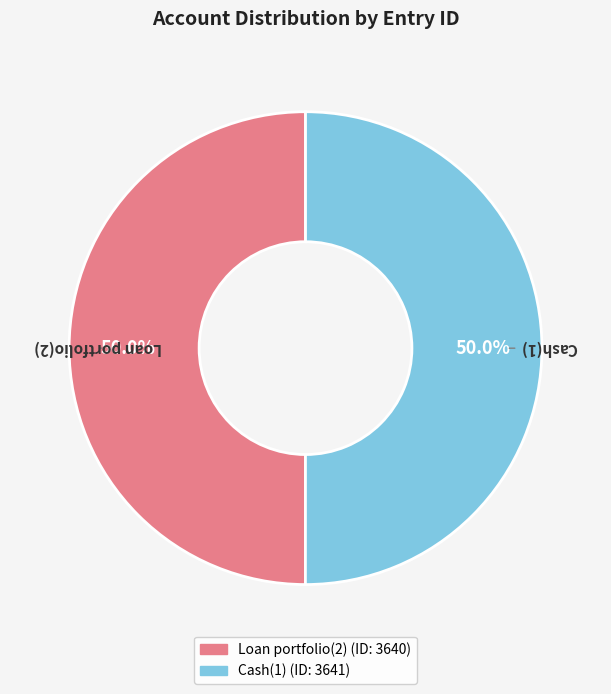

To the nearest percent, what portion does Cash(1) represent?

50%